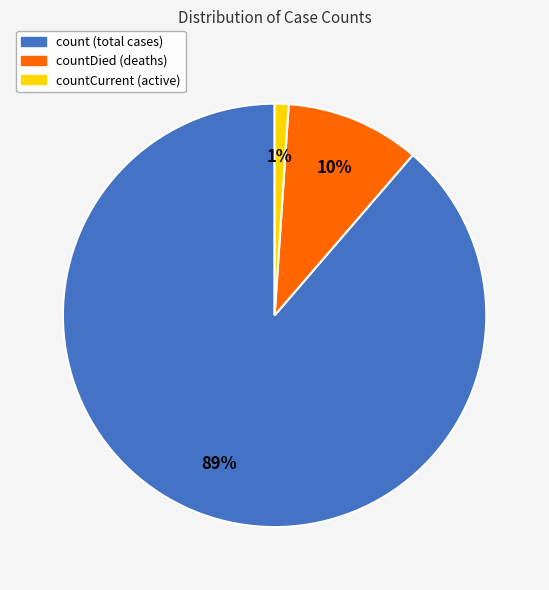

How many segments does this pie chart have?

3